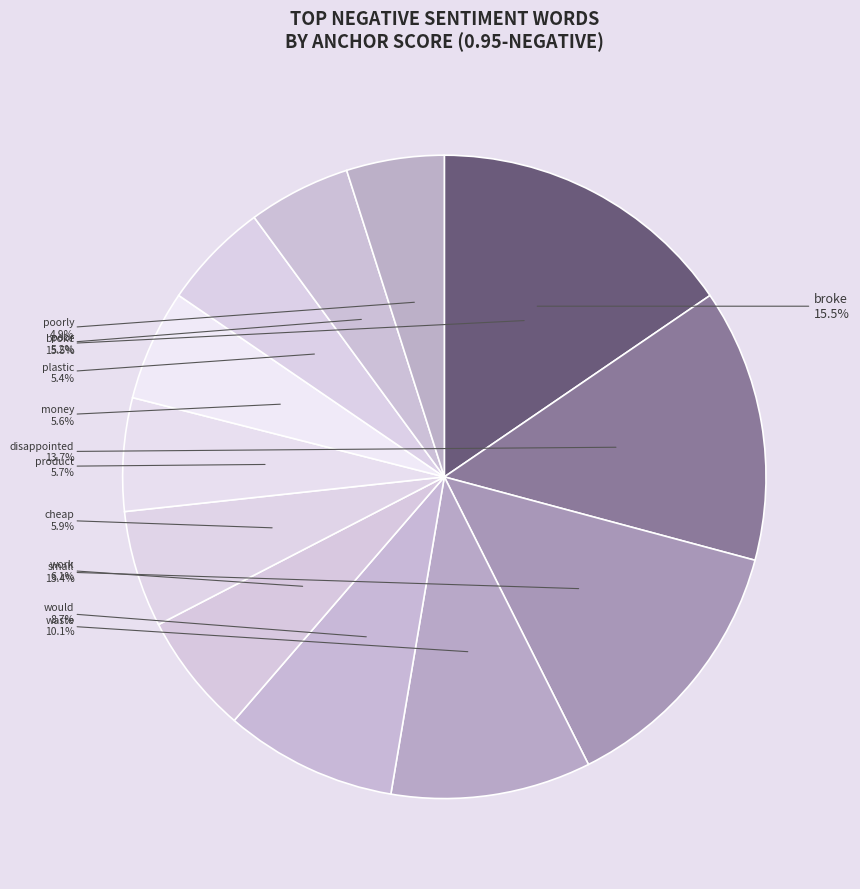

Count the number of slices in the pie.

12